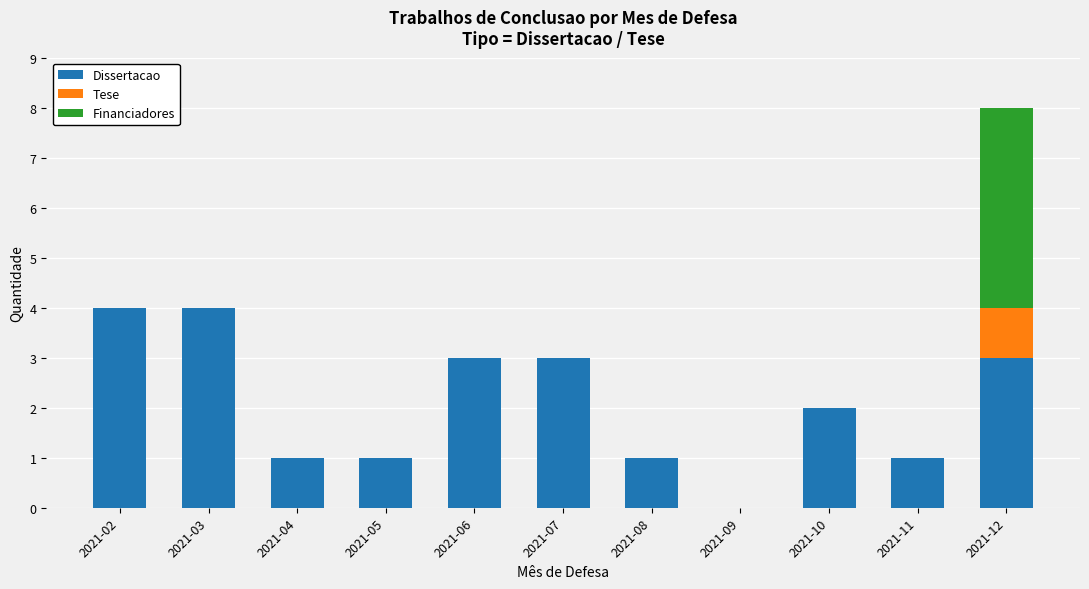

The value of Dissertacao at 2021-11 is 0. True or false?

False